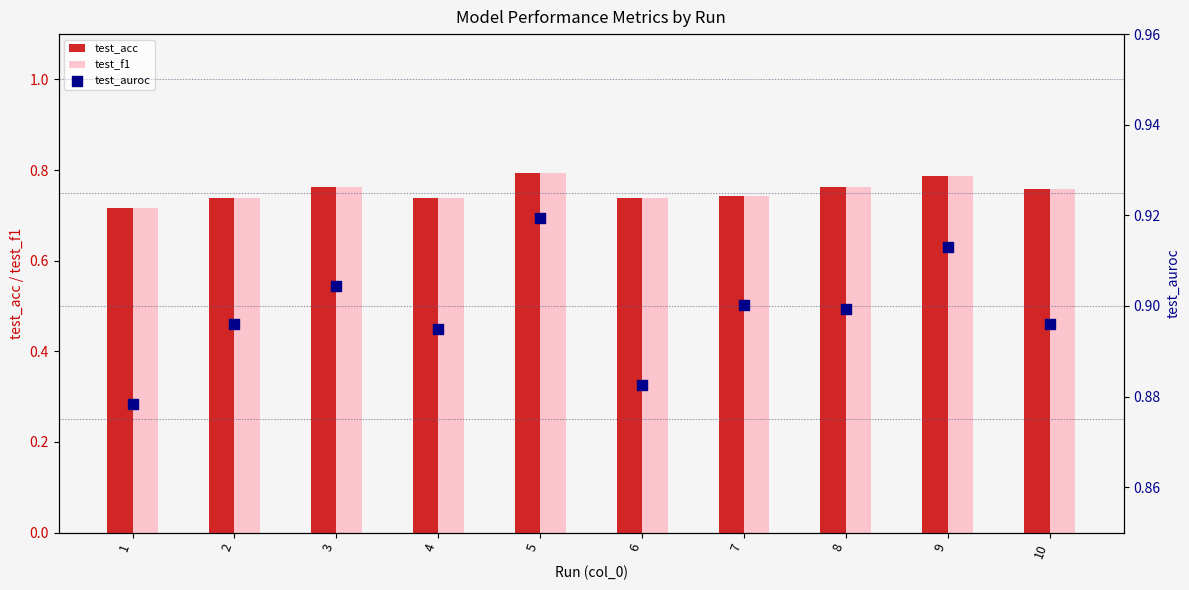

What is the total value across all series at 5?

2.5